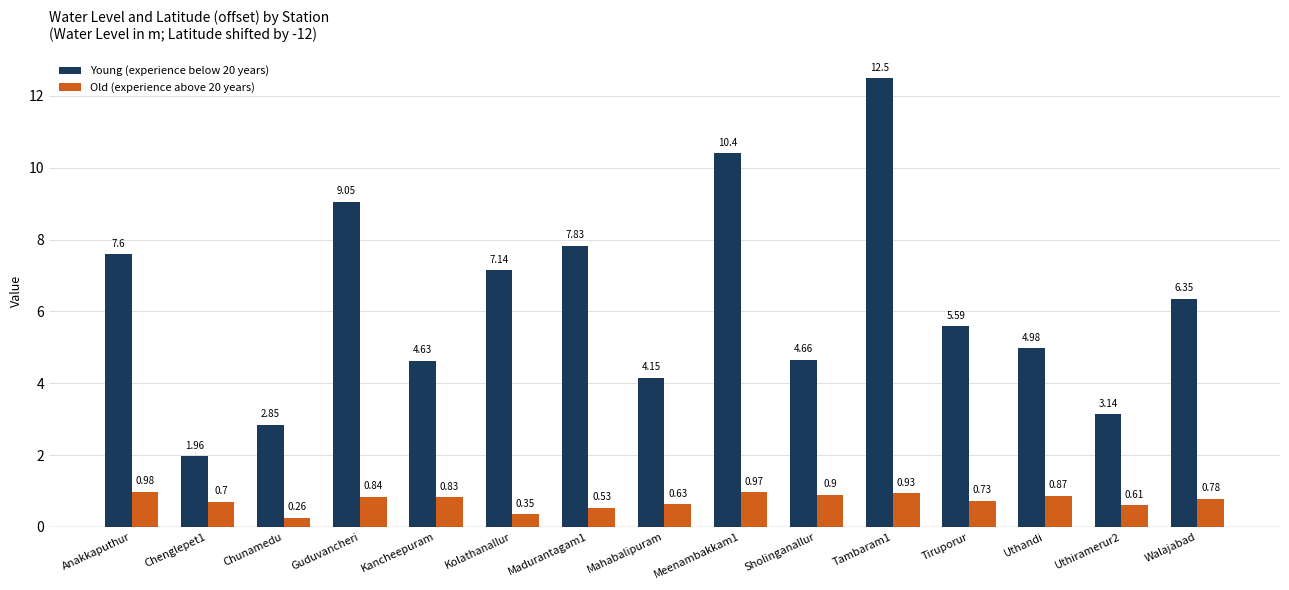

Which category has the lowest value across all series?

Chunamedu